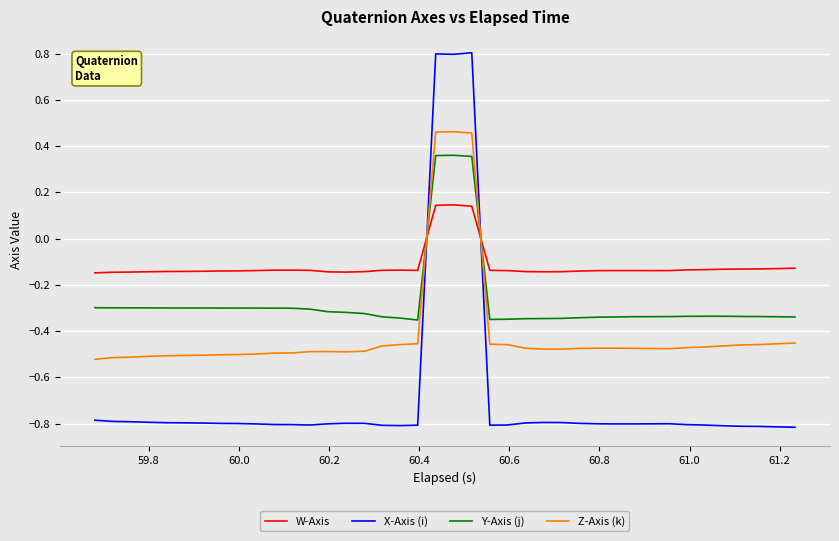

Rank the series by their average value, from lowest to highest.

X-Axis (i), Z-Axis (k), Y-Axis (j), W-Axis